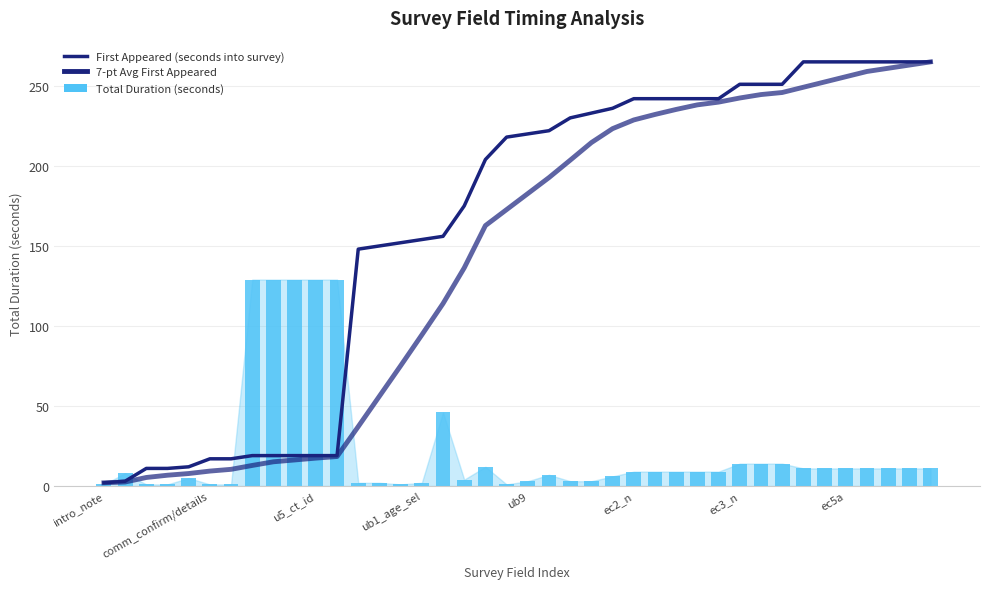

Where is 7-pt Avg First Appeared nearest to the value 133?

17